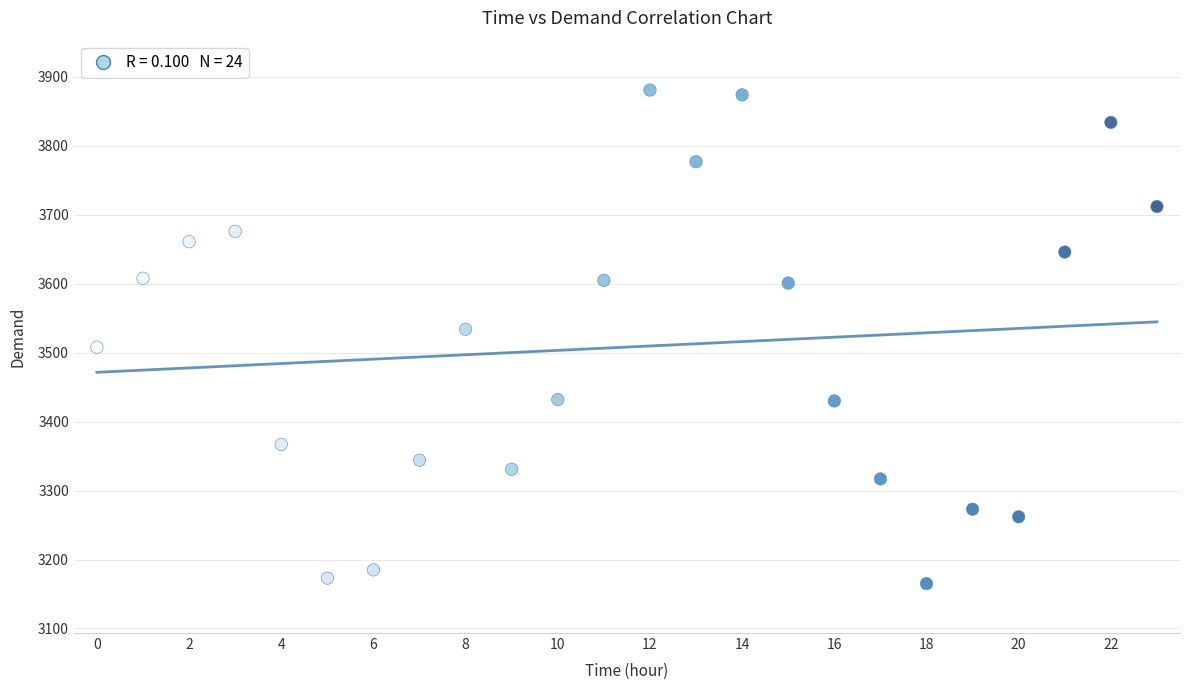

What is the range of Y values (max minus min)?

716